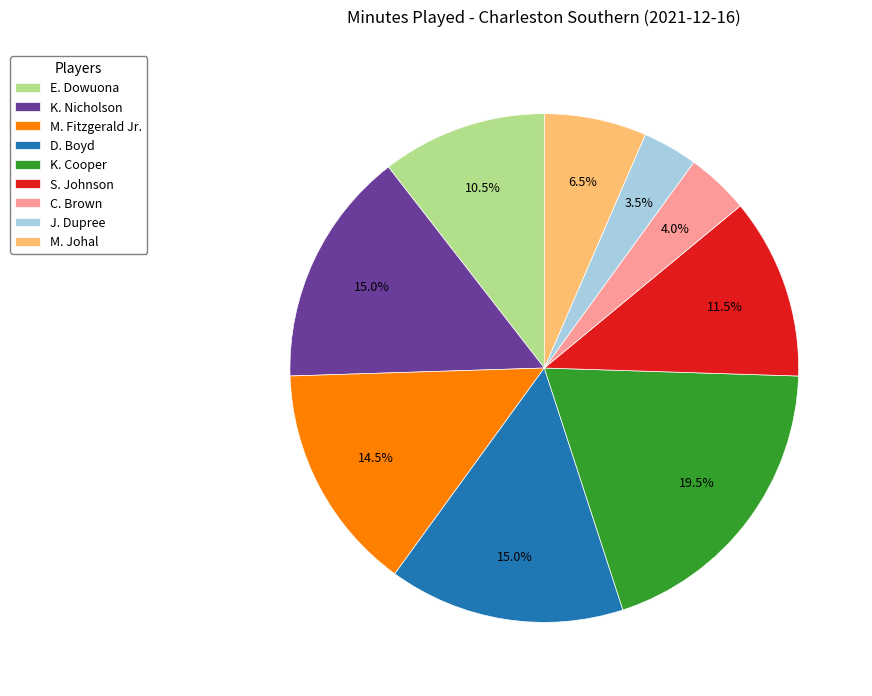

To the nearest percent, what is the average slice percentage?

11%